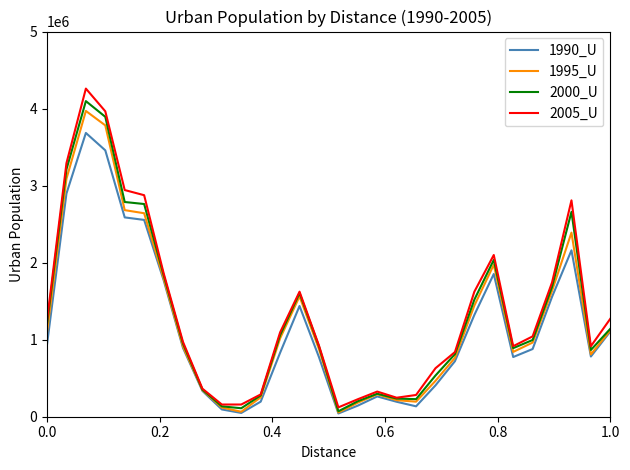

What is the greatest value displayed?

4259634